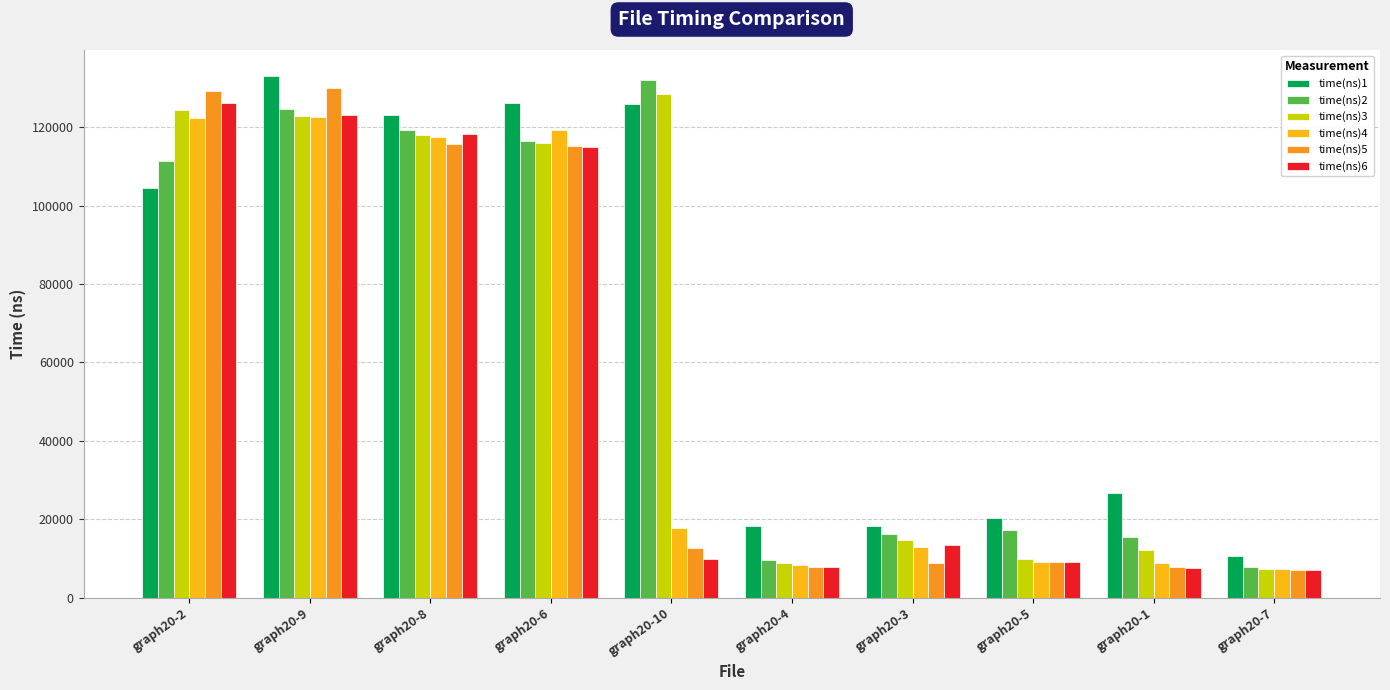

What is the total value across all series at graph20-4?

60976